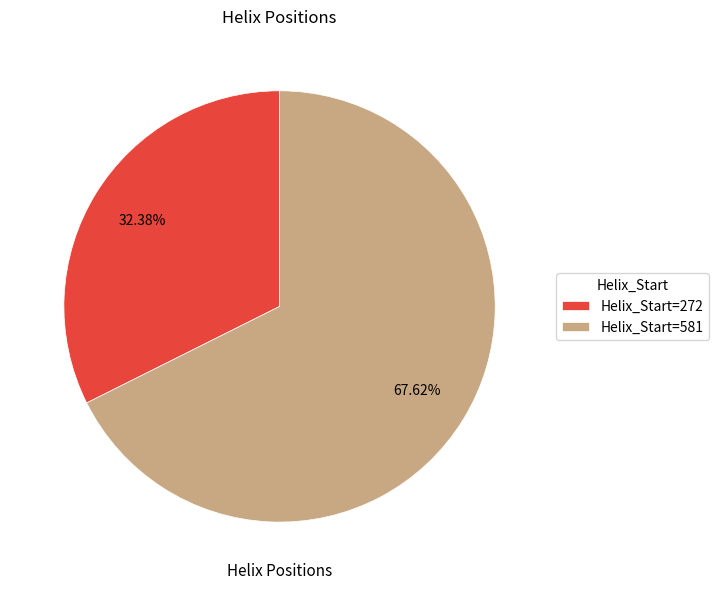

What is the ratio of the value at Helix_Start=272 to the value at Helix_Start=581?

0.5